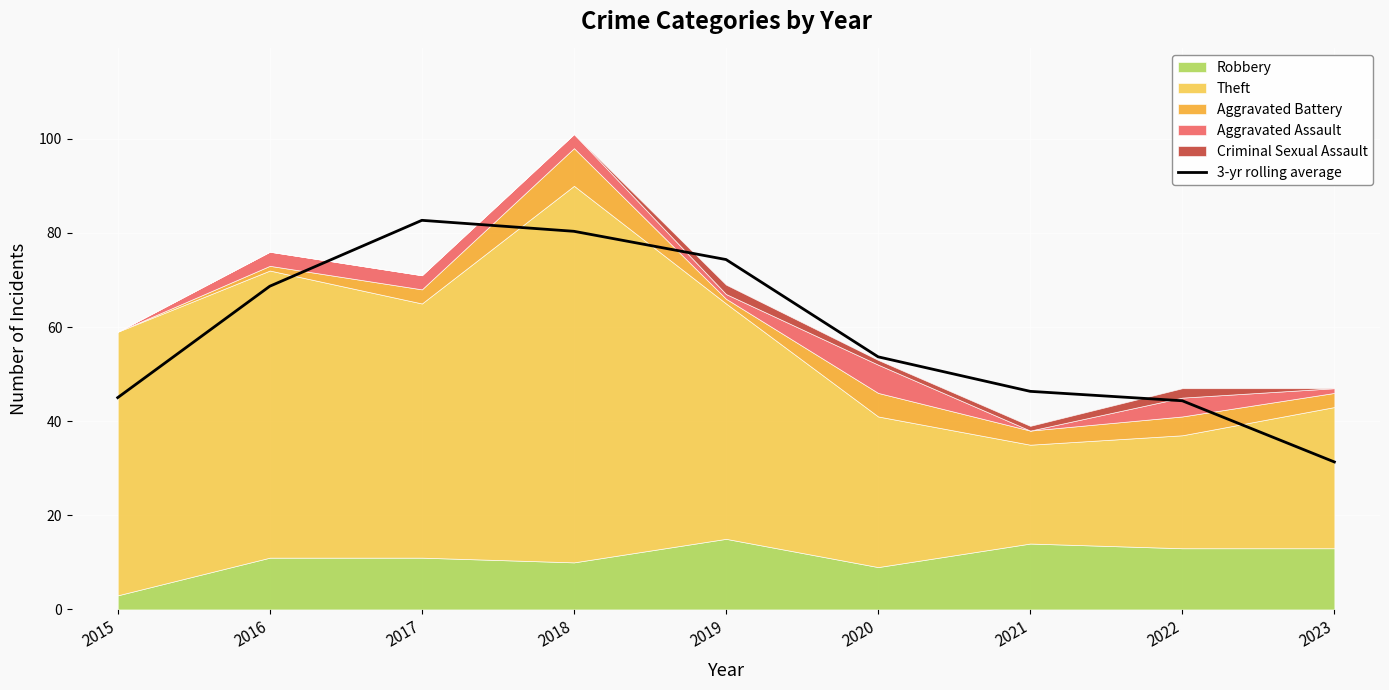

What is the lowest value of the 3-yr rolling average series?

31.3